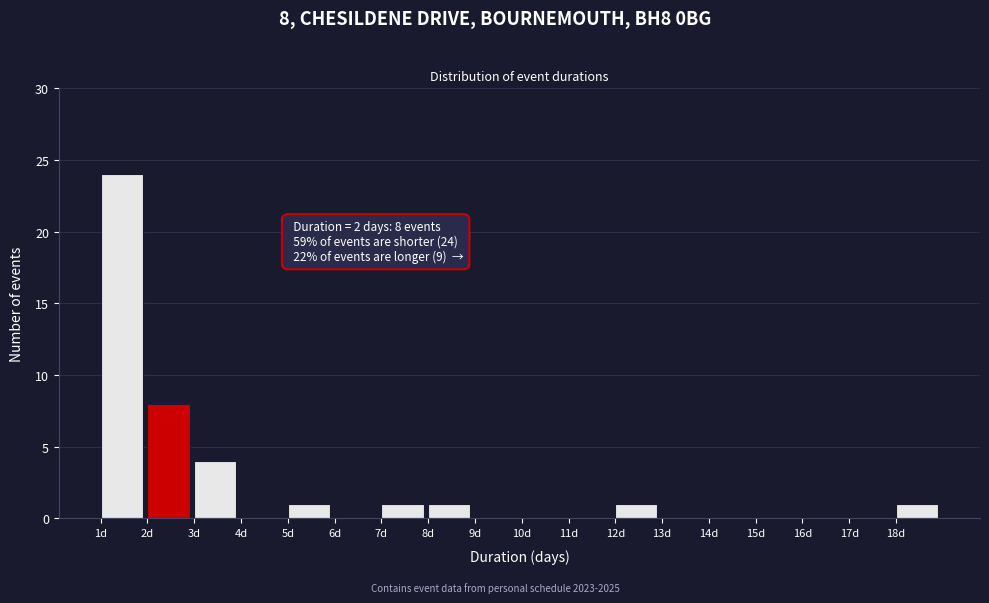

Over which range of the x-axis is the bar tallest?

1 to 2